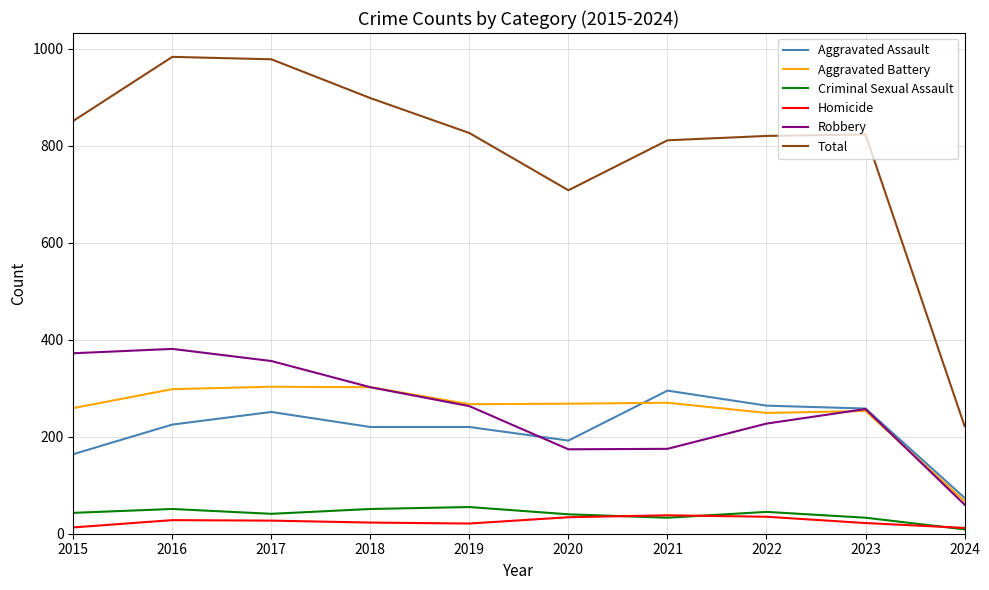

Which series has the largest total across all categories?

Total